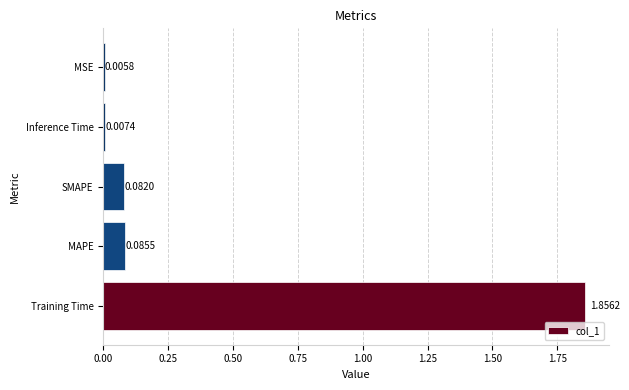

Which has a higher value, SMAPE or Training Time?

Training Time